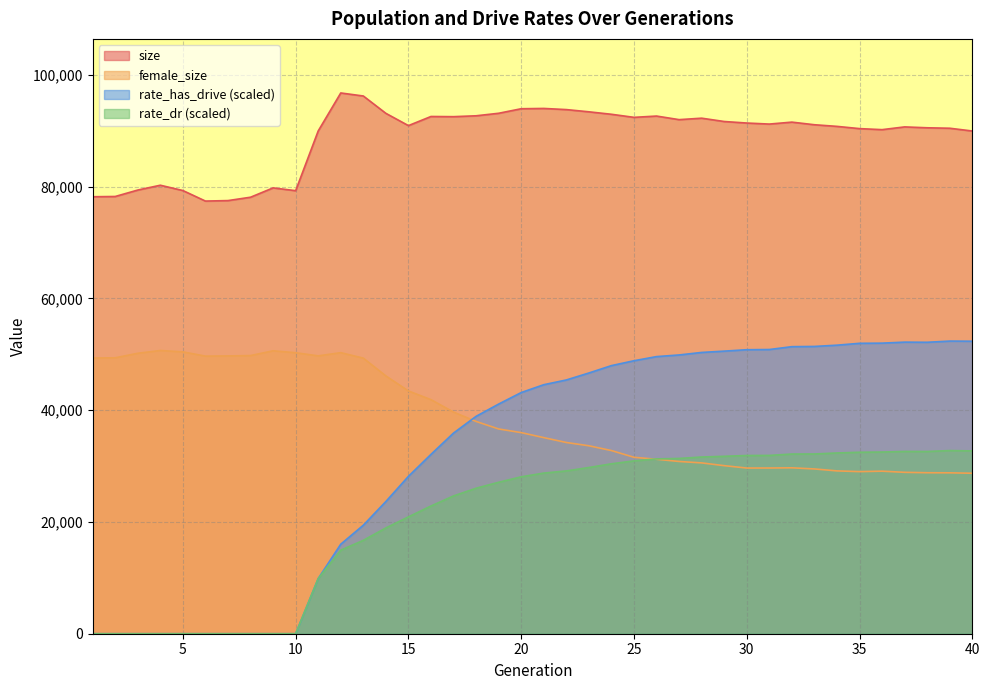

What is the total value across all series at 5?

129700.0